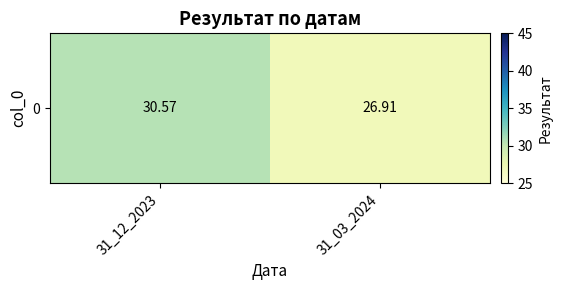

True or false: the data shows 26.9 at 31_03_2024.

True